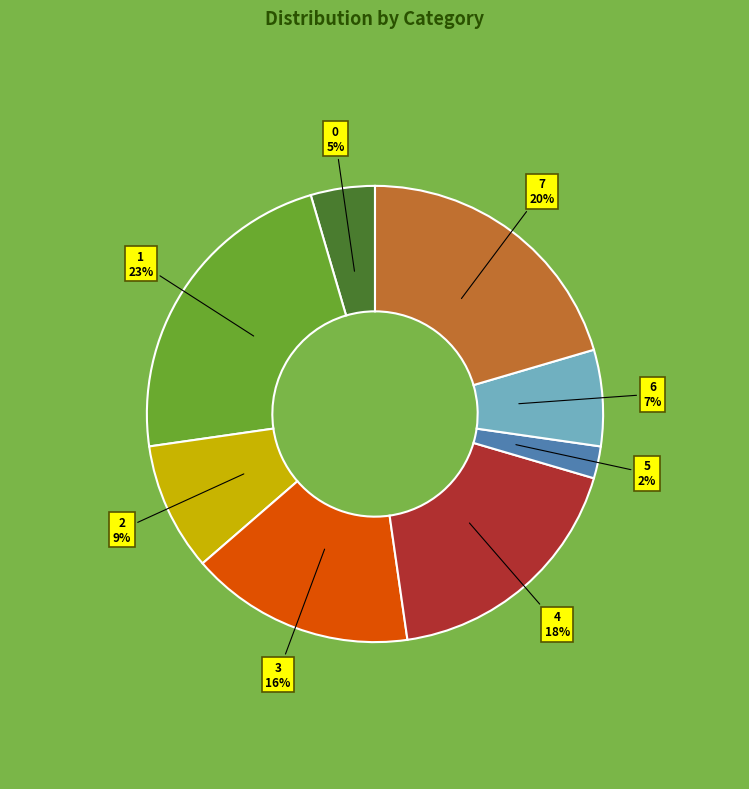

How many segments does this pie chart have?

8